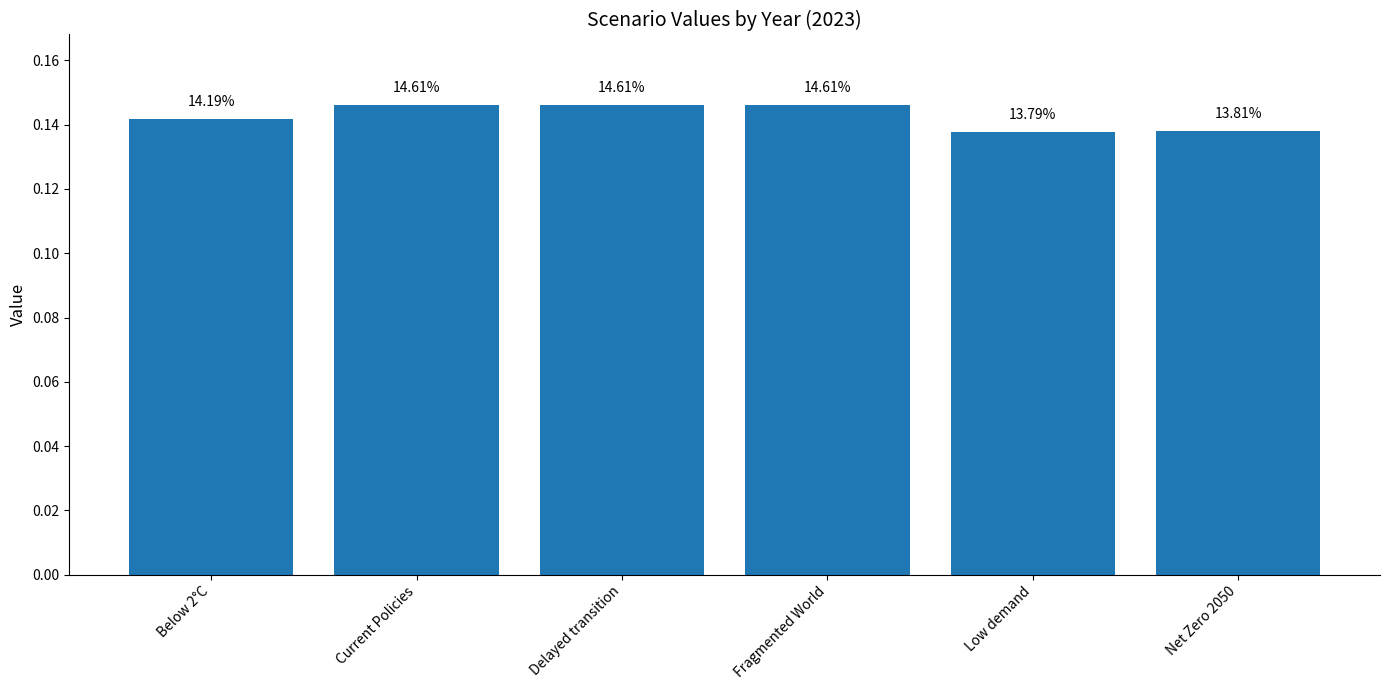

Which has a higher value, Delayed transition or Low demand?

Delayed transition